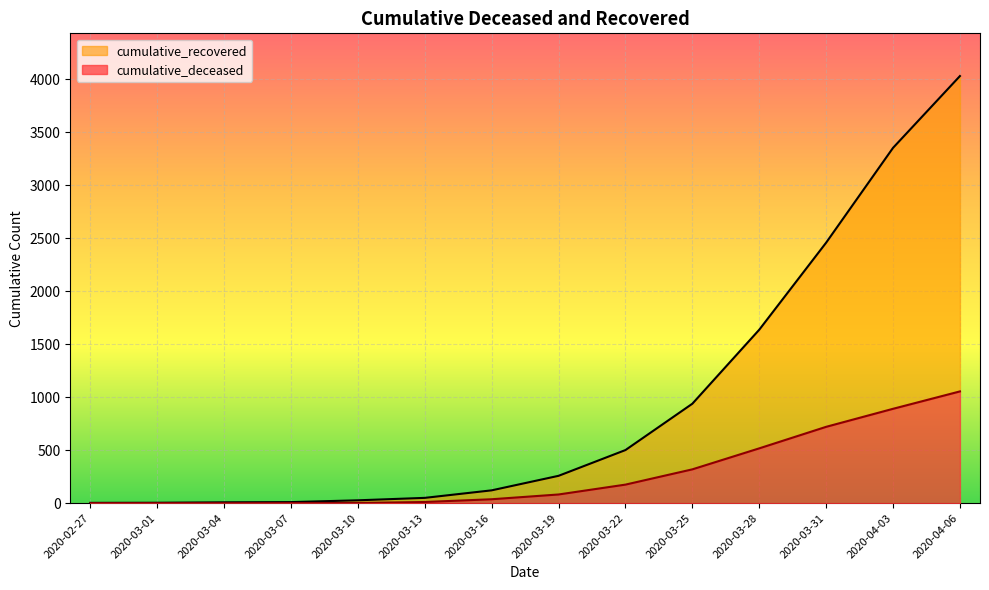

List the series in order of their overall mean, lowest first.

cumulative_deceased, cumulative_recovered